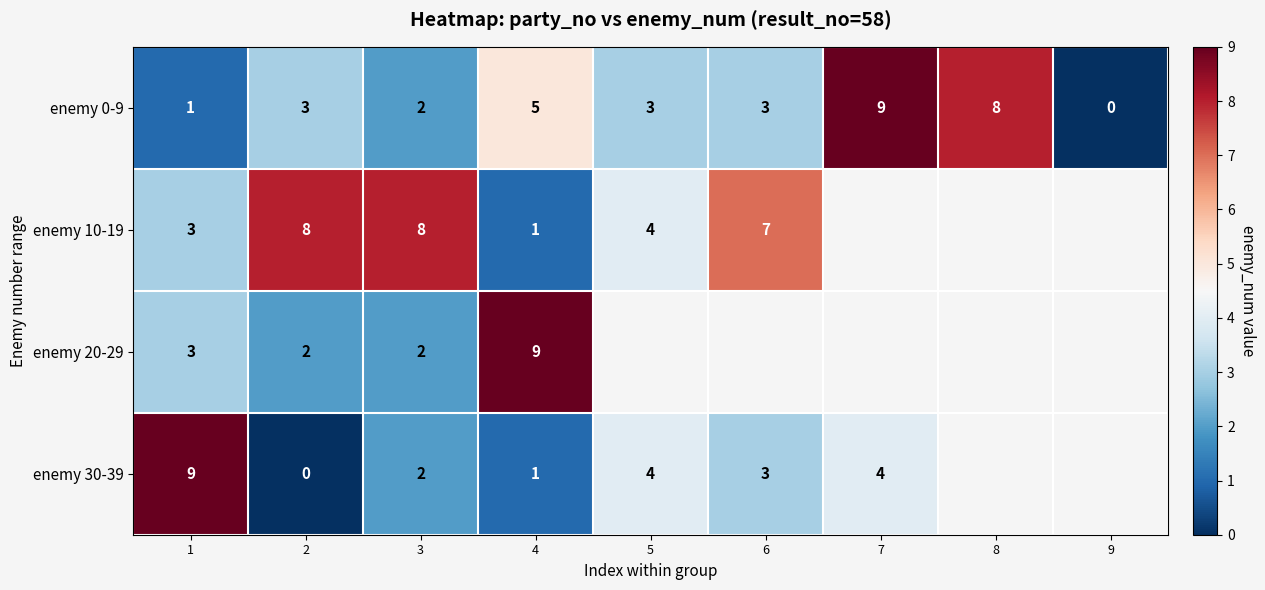

What is the total value across all series at 2?

13